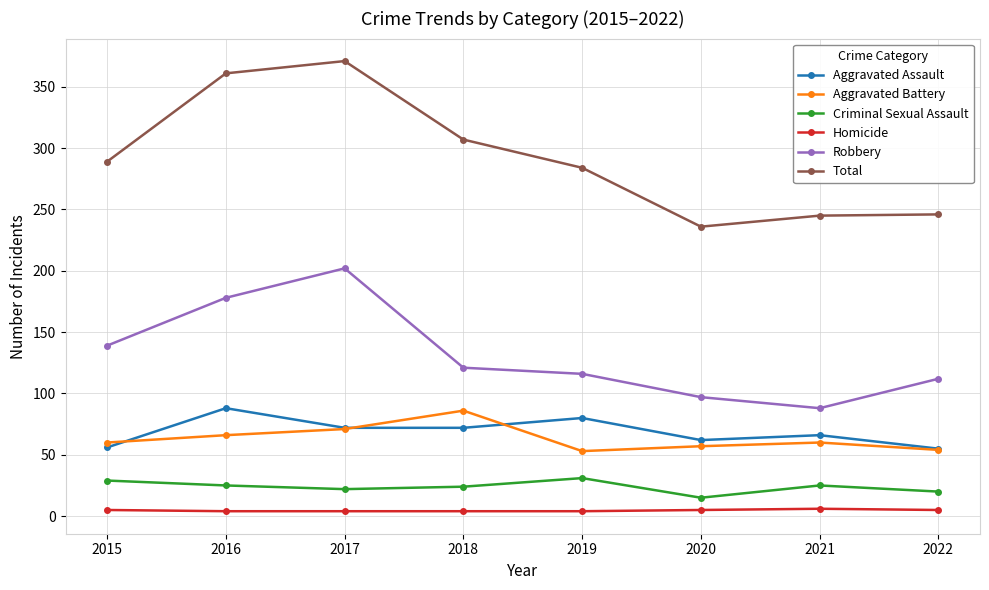

What is the value of the Aggravated Assault point at the 6th from the left?

62